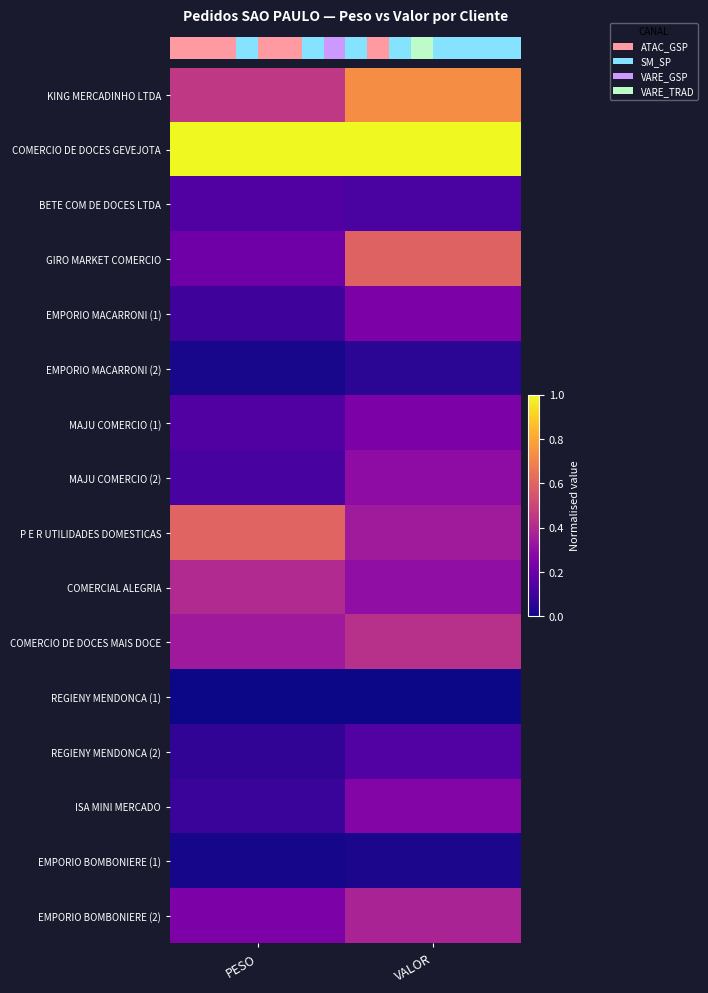

Reading left to right, list all the values displayed in this chart.

row_0: PESO=0.5	VALOR=0.7
row_1: PESO=1.0	VALOR=1.0
row_2: PESO=0.1	VALOR=0.1
row_3: PESO=0.2	VALOR=0.6
row_4: PESO=0.1	VALOR=0.2
row_5: PESO=0.0	VALOR=0.1
row_6: PESO=0.1	VALOR=0.2
row_7: PESO=0.1	VALOR=0.3
row_8: PESO=0.6	VALOR=0.4
row_9: PESO=0.4	VALOR=0.3
row_10: PESO=0.3	VALOR=0.4
row_11: PESO=0.0	VALOR=0.0
row_12: PESO=0.1	VALOR=0.1
row_13: PESO=0.1	VALOR=0.3
row_14: PESO=0.0	VALOR=0.0
row_15: PESO=0.2	VALOR=0.4